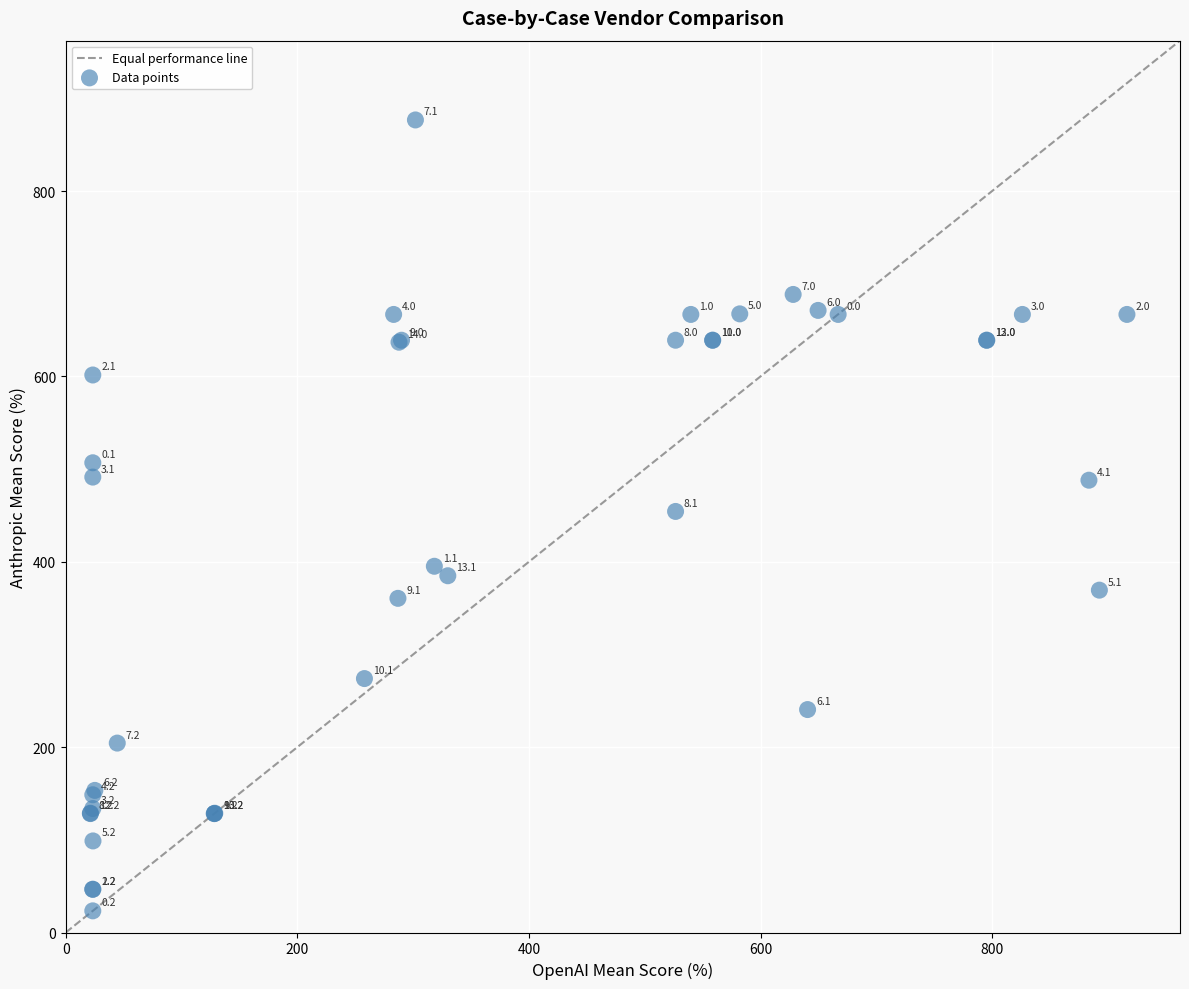

What Y value in the scatter plot is closest to 450?

454.3